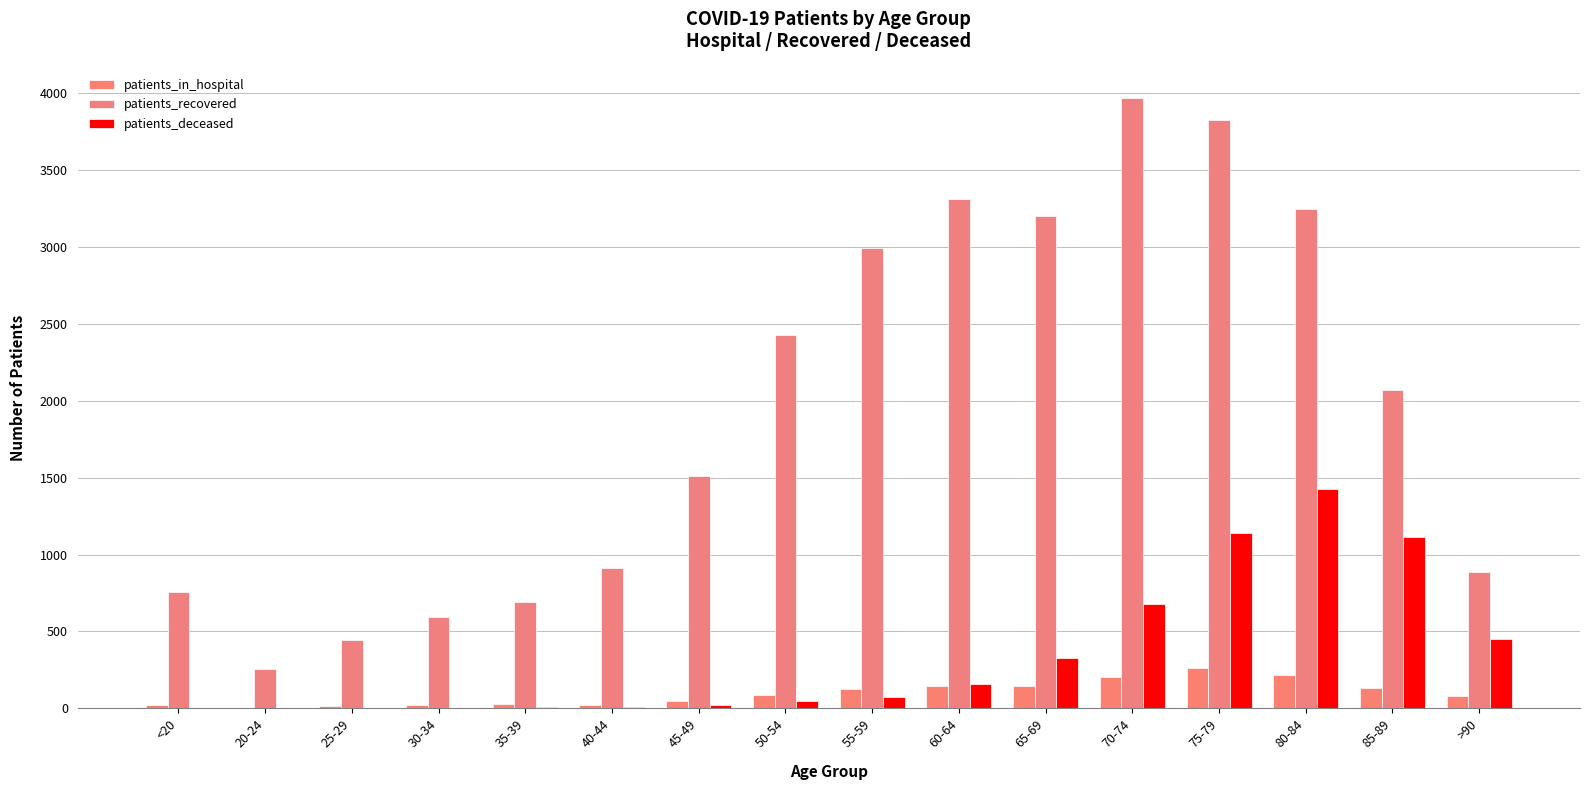

The value of patients_deceased at 85-89 is 648. True or false?

False